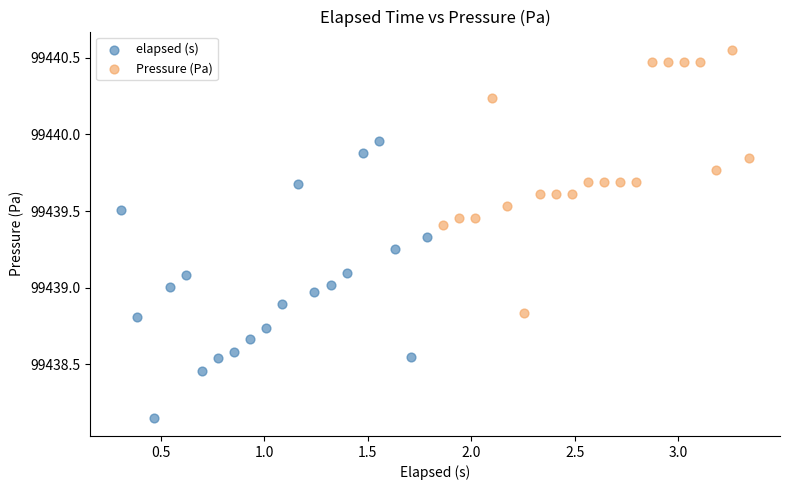

Which series reaches the maximum Y coordinate?

Pressure (Pa)